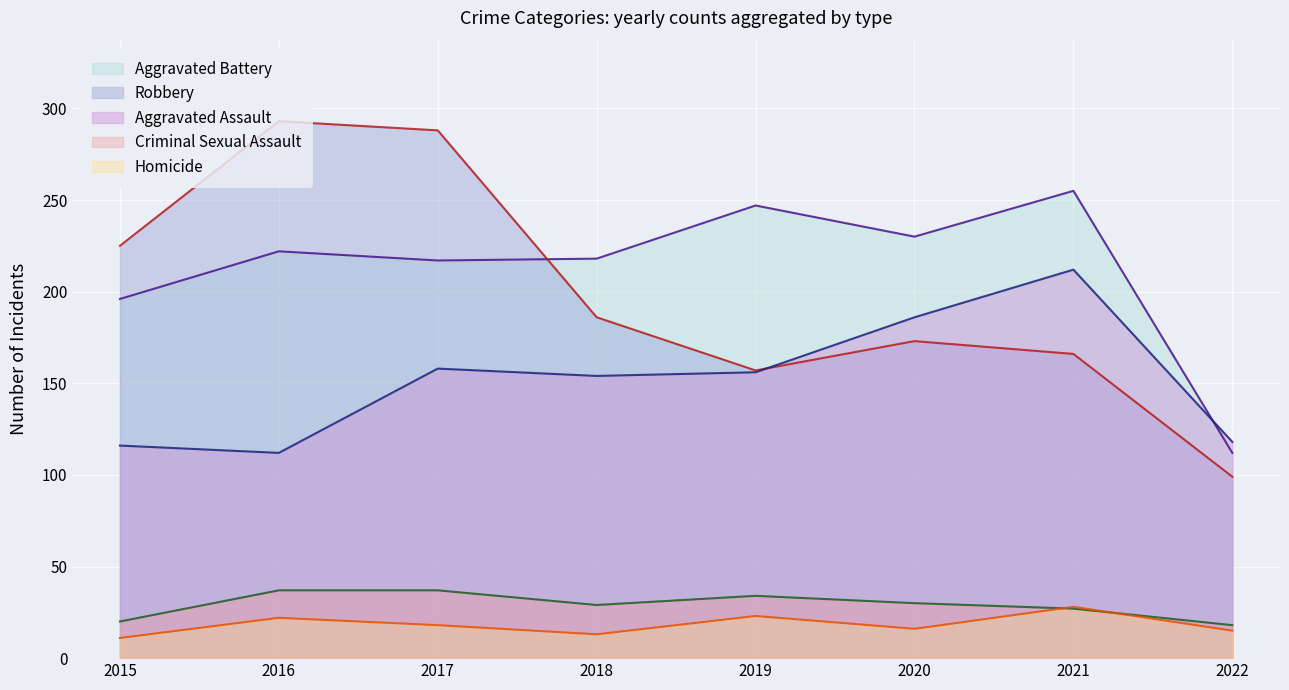

What is the difference between the maximum and minimum values in the Homicide series?

17